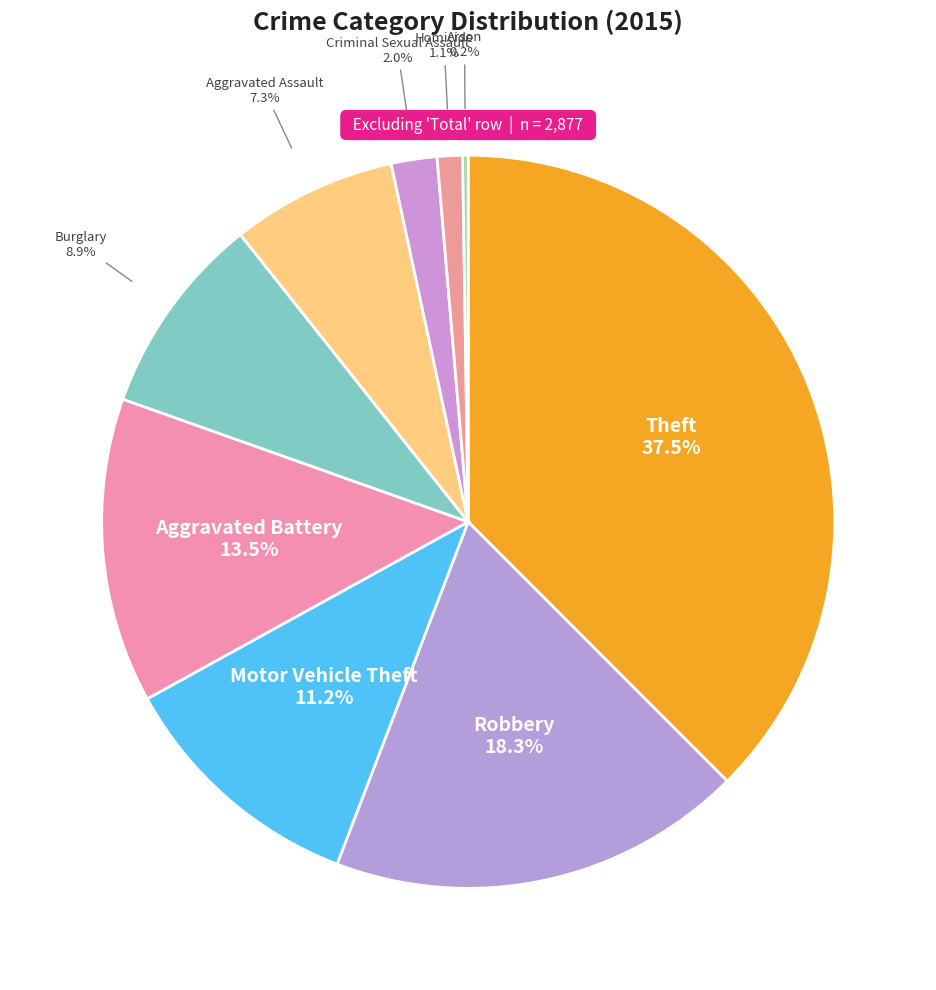

What portion of the pie excludes Criminal Sexual Assault?

98.0%